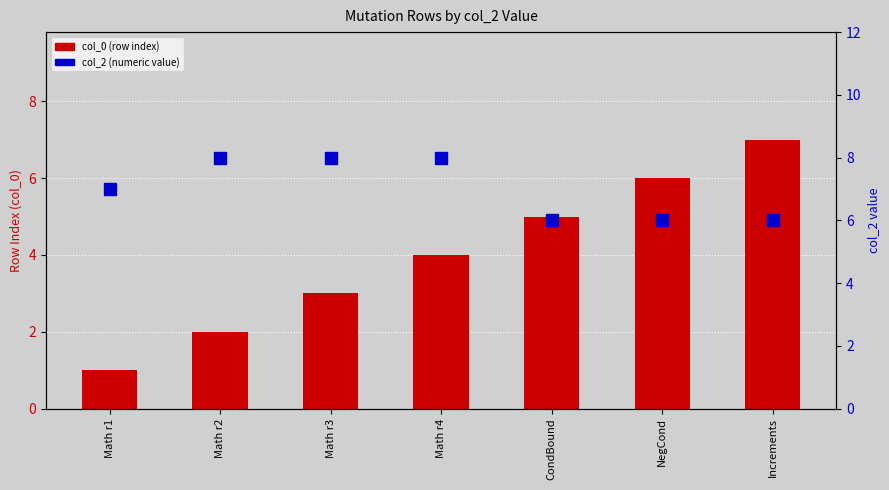

How many data points does each series have?

7